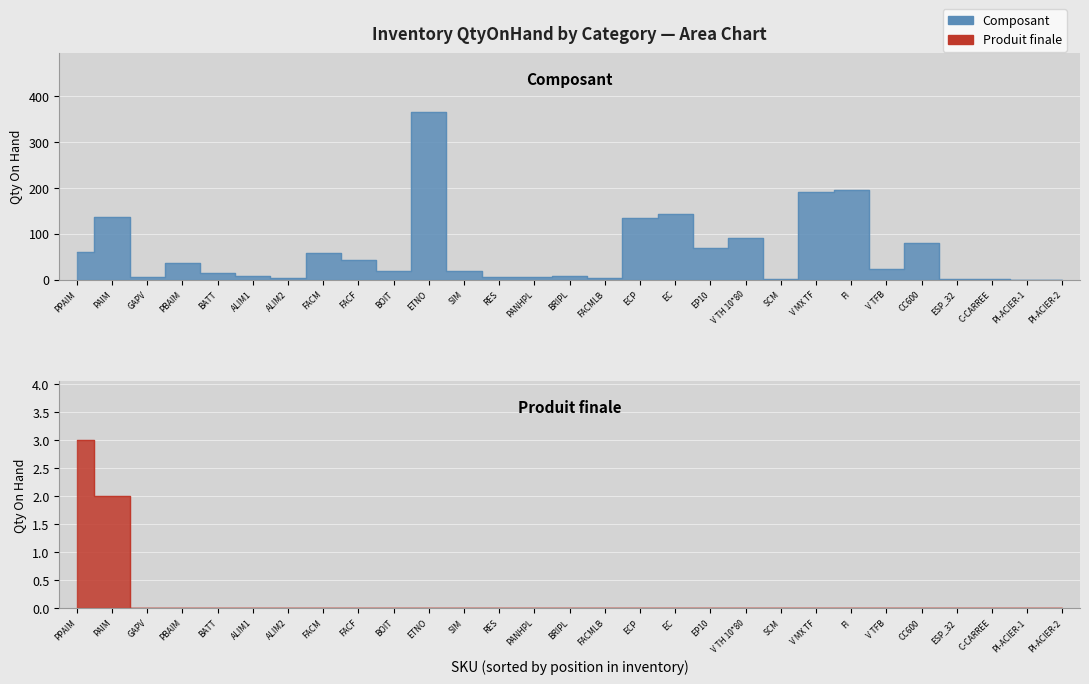

What is the label of the 2nd point from the left?

PAIM